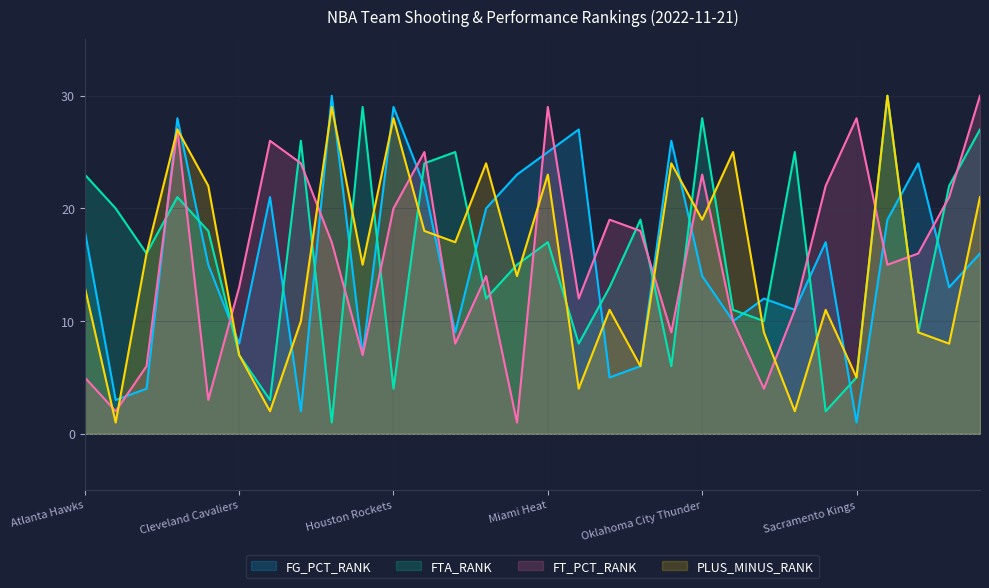

True or false: FG_PCT_RANK has more than 0 points higher than both neighbors.

True